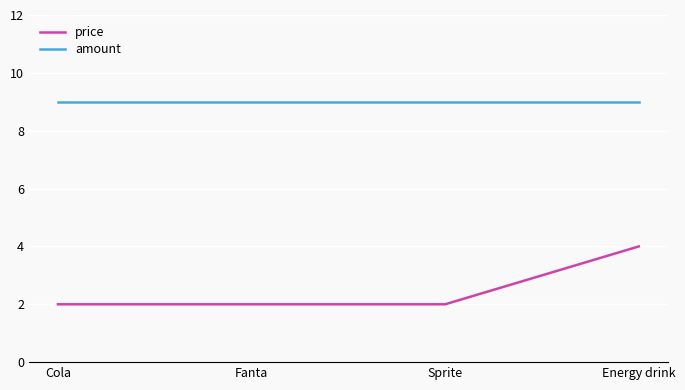

Rank the series at Sprite from highest to lowest value.

amount, price